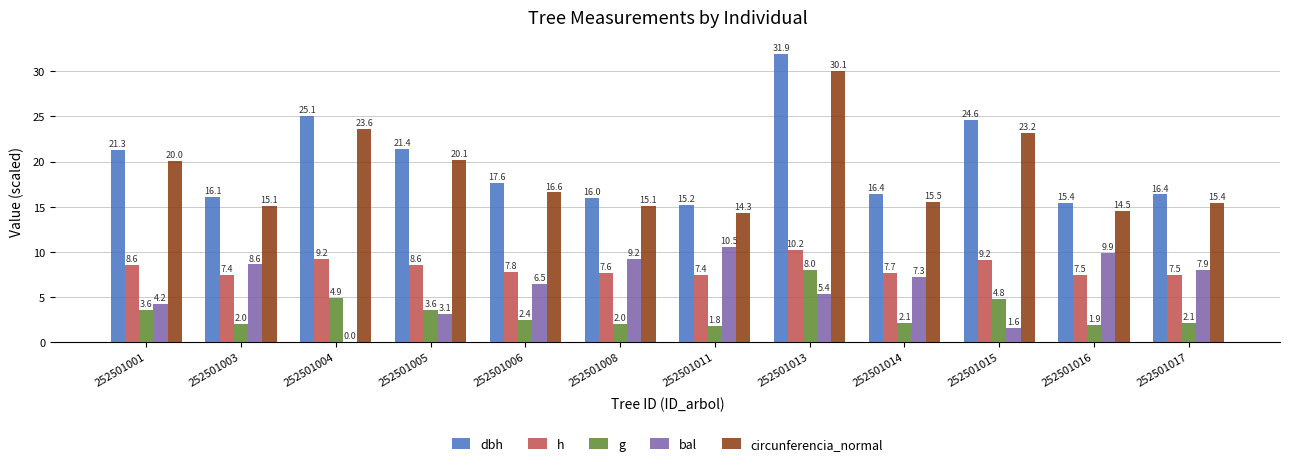

The bal series shows 7.3 at 252501014. True or false?

True